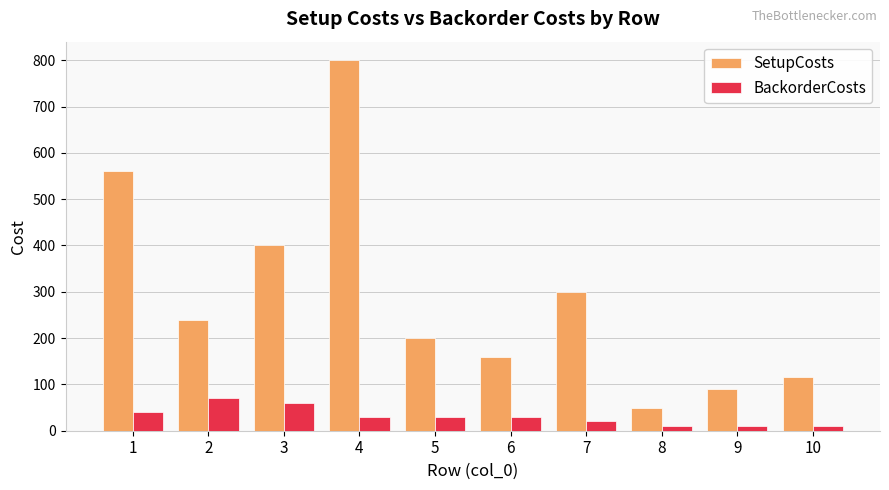

At which label does BackorderCosts first exceed 30?

1